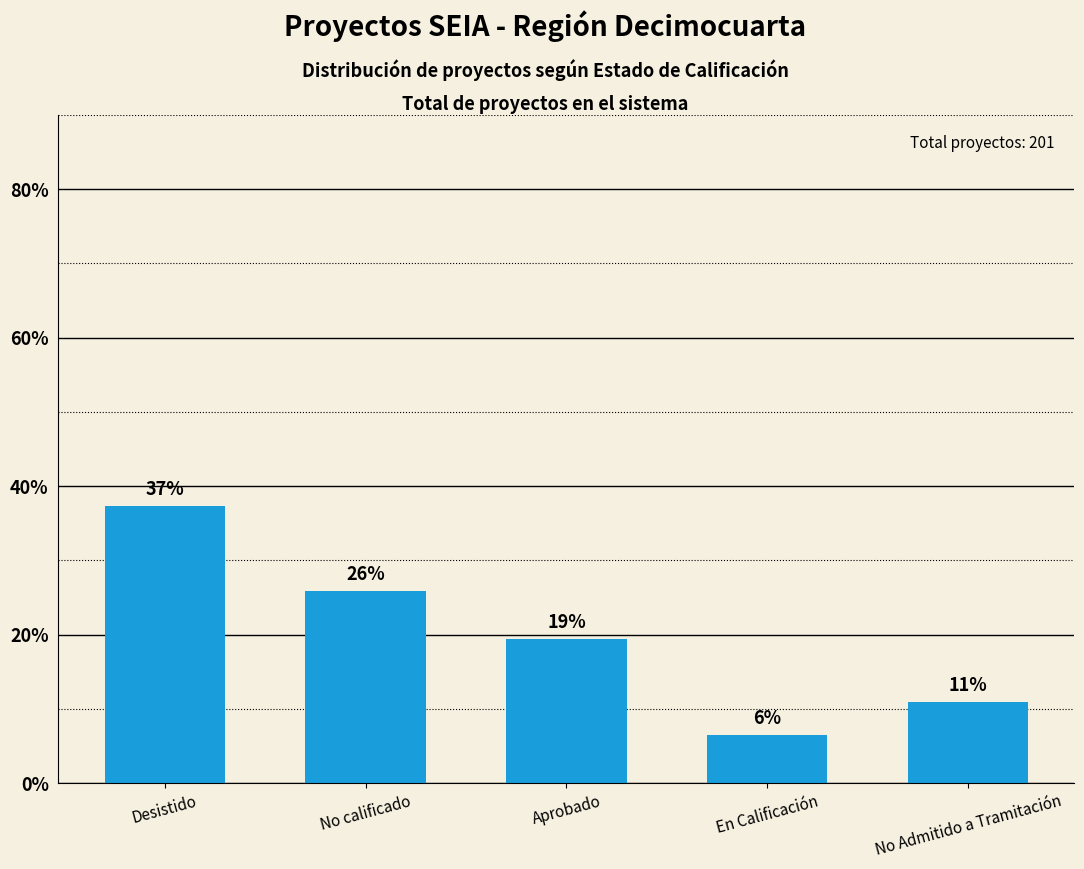

How many bars are there in total?

5